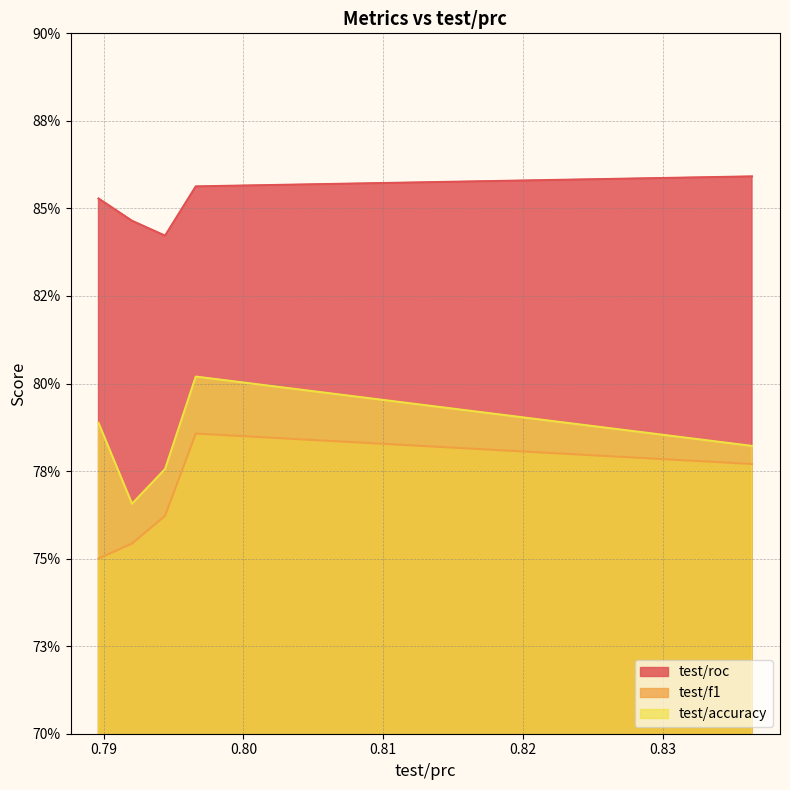

What is the sum of all test/accuracy values?

3.9